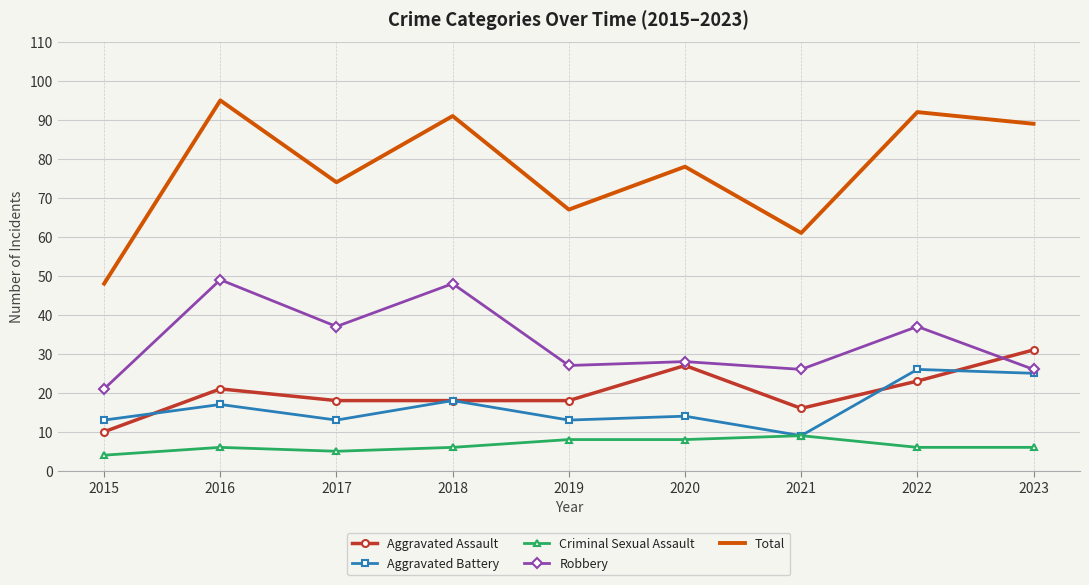

True or false: Robbery has a value of 28 at 2020.

True